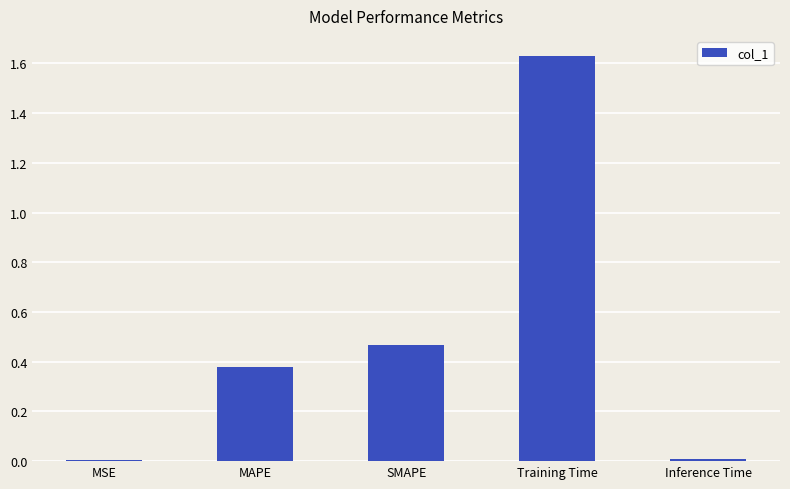

Is it true that the value at MSE is 0.0?

True